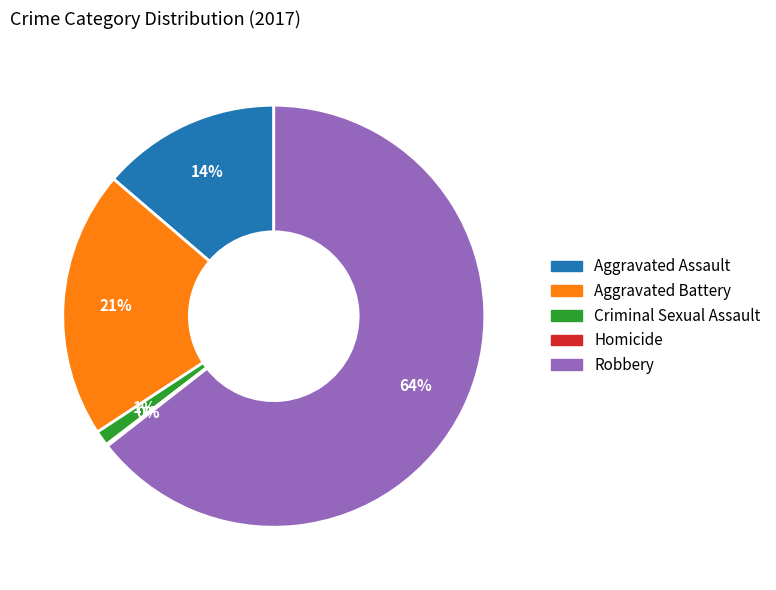

True or false: Criminal Sexual Assault accounts for 1% of the total.

True